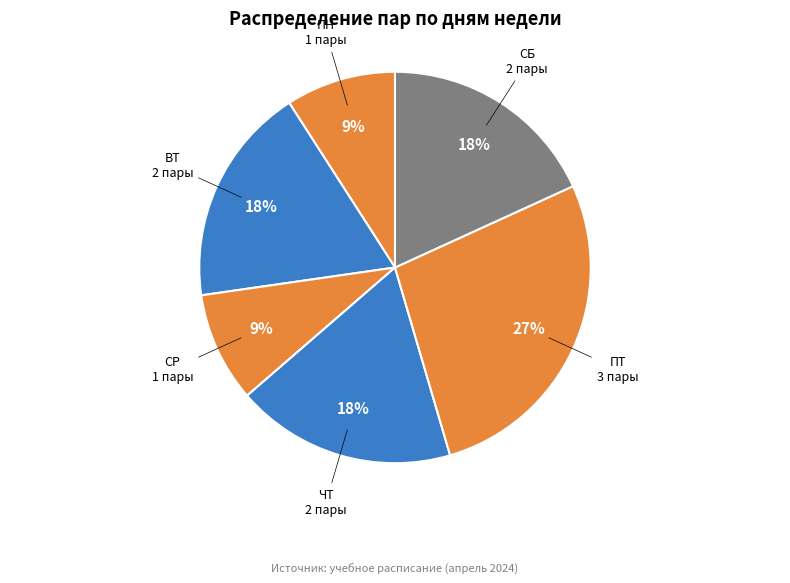

True or false: ВТ accounts for 18% of the total.

True